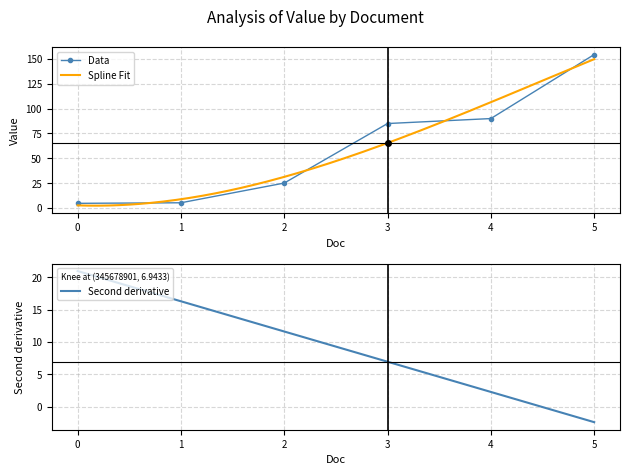

What is the value of the Data point at the 3rd from the left?

25.1